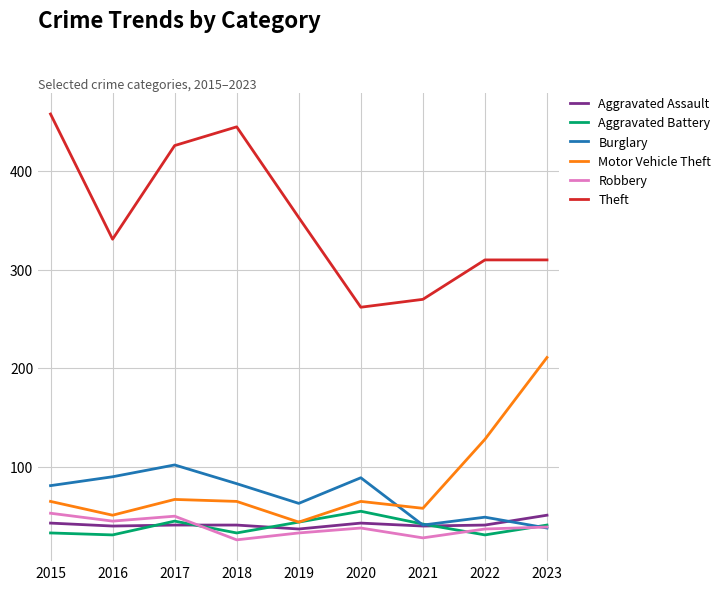

After their last crossing, which series has the higher values: Aggravated Battery or Burglary?

Aggravated Battery